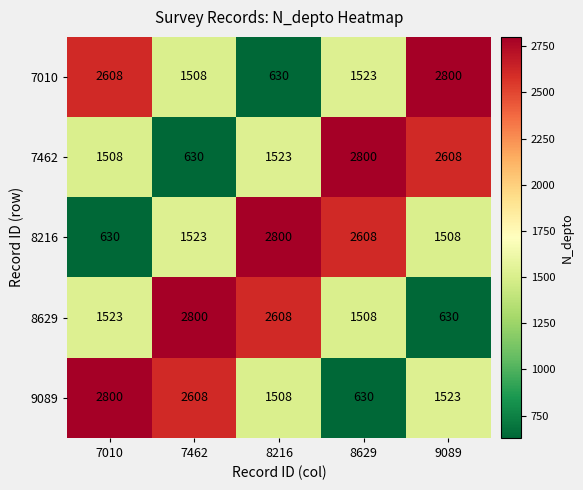

Reading left to right, transcribe all the data shown in this chart.

7010: 7010=2608	7462=1508	8216=630	8629=1523	9089=2800
7462: 7010=1508	7462=630	8216=1523	8629=2800	9089=2608
8216: 7010=630	7462=1523	8216=2800	8629=2608	9089=1508
8629: 7010=1523	7462=2800	8216=2608	8629=1508	9089=630
9089: 7010=2800	7462=2608	8216=1508	8629=630	9089=1523